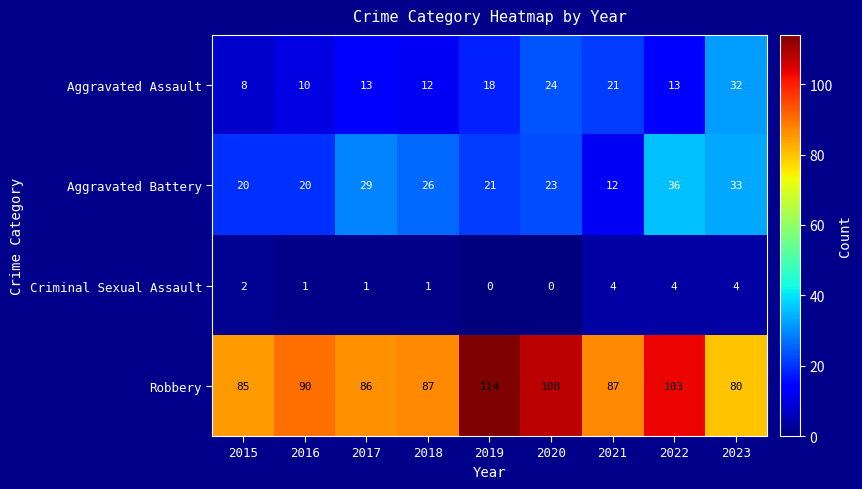

What is the spread (max minus min) of values at 2018?

86